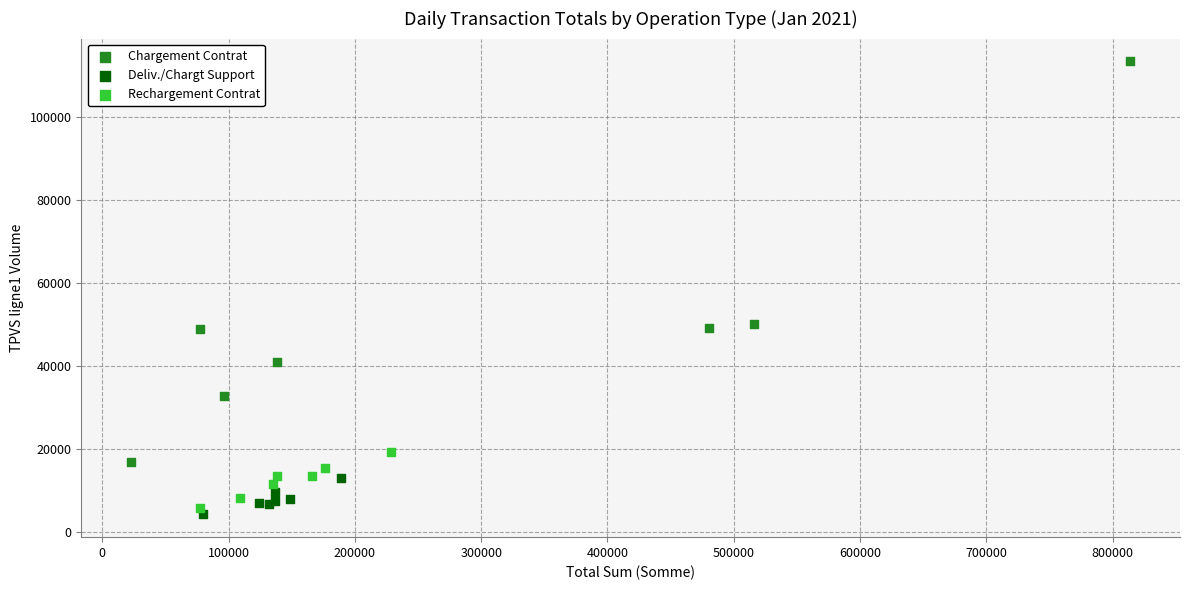

What are all the series names shown in the legend?

Chargement Contrat, Deliv./Chargt Support, Rechargement Contrat